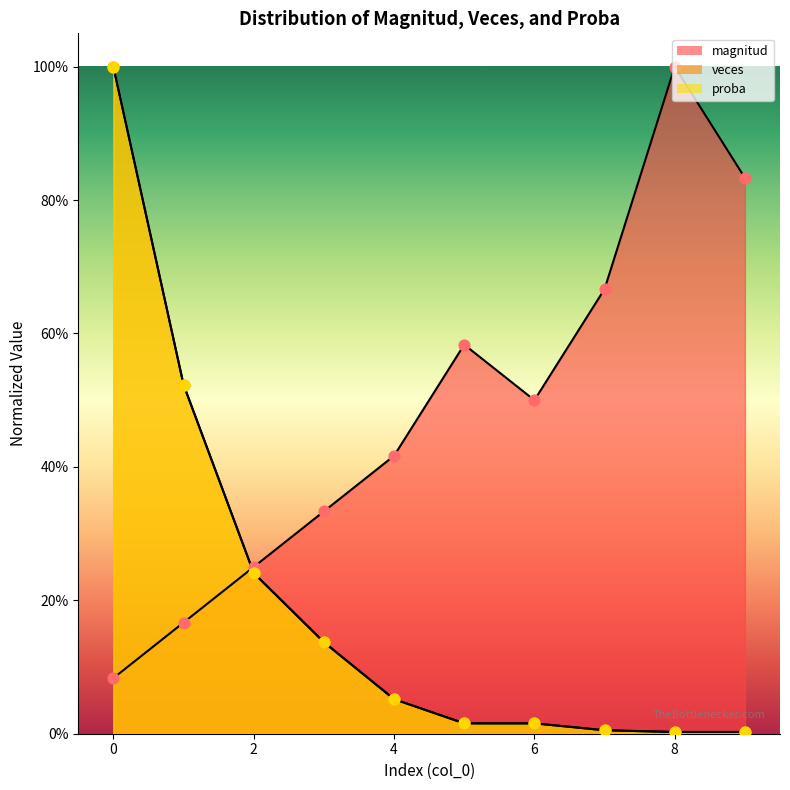

Which series reaches the minimum Y coordinate?

veces